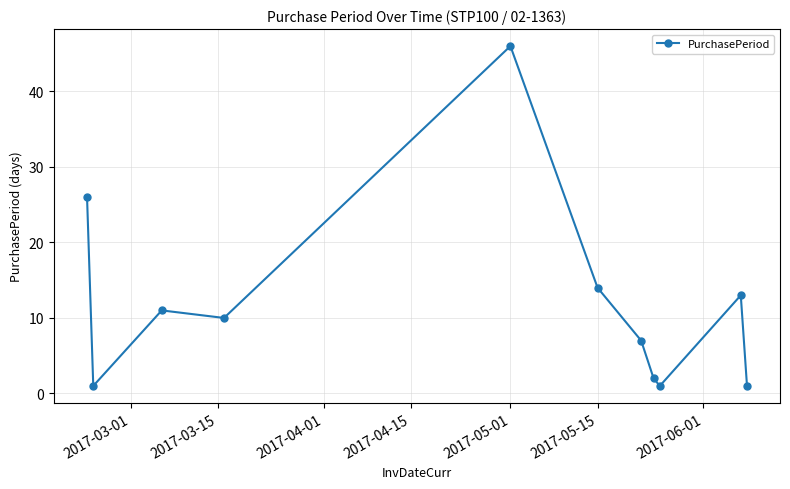

What is the value of the 6th point from the left?

14